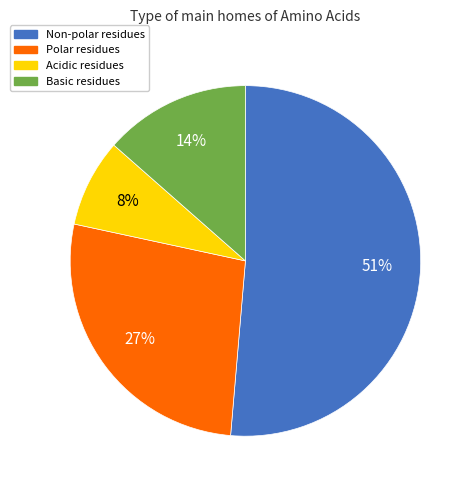

Does any single category account for the majority?

Yes